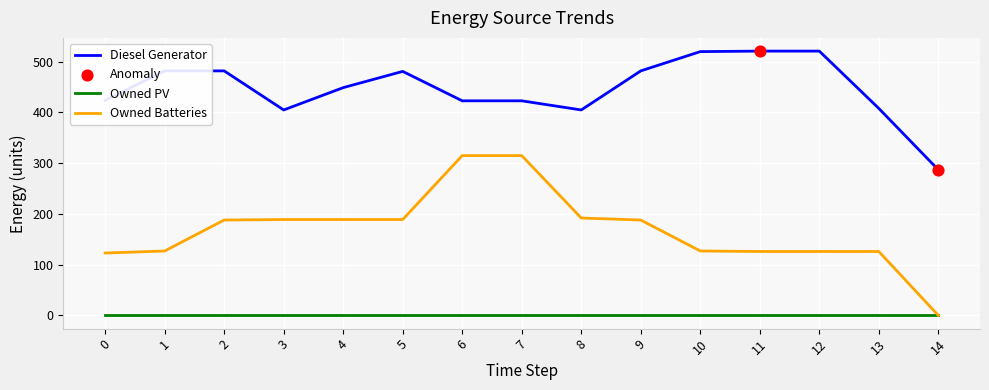

What is the difference between the highest and lowest values at 12?

521